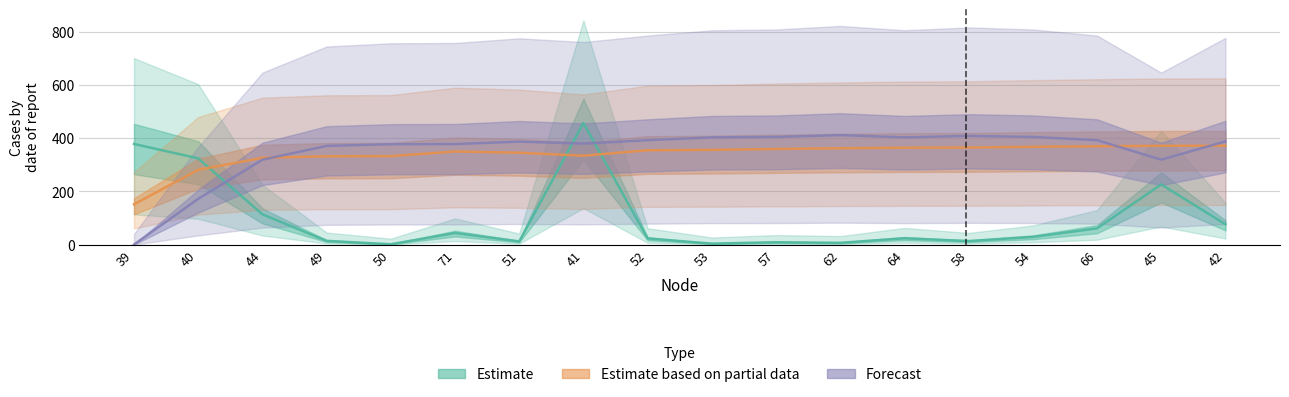

Which label corresponds to the largest value in the chart?

41